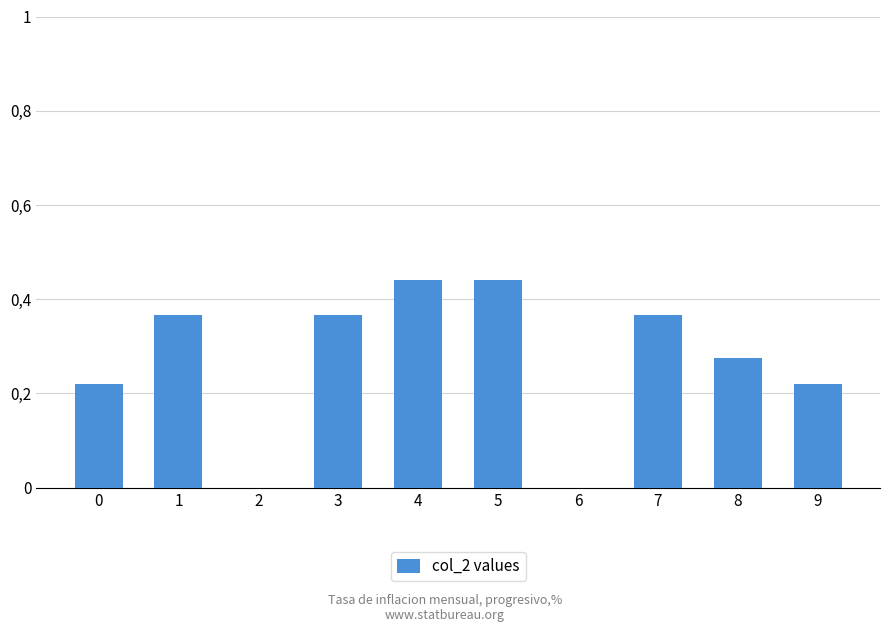

Are the bars horizontal?

No